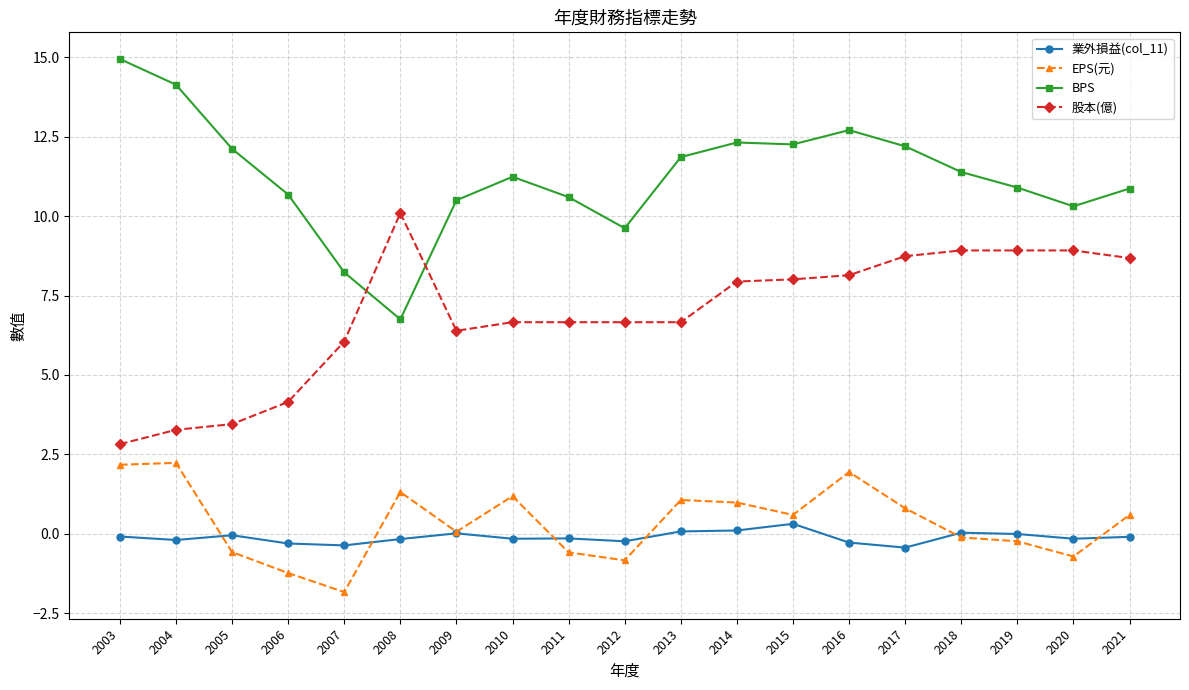

True or false: BPS and 業外損益(col_11) intersect in this chart.

False